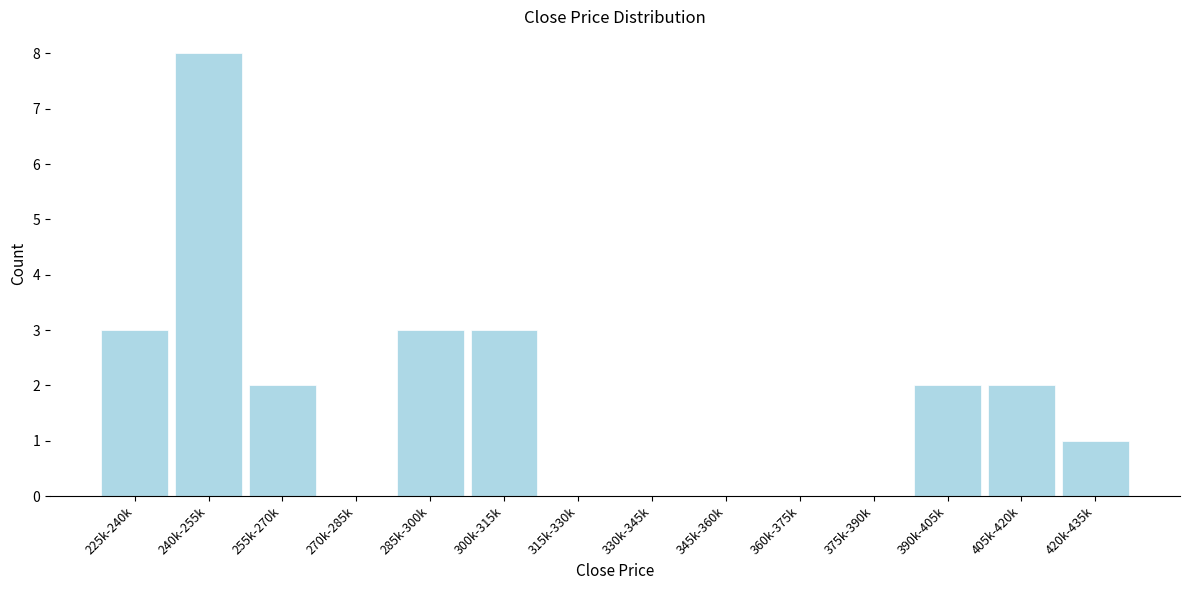

Reading left to right, transcribe all the data shown in this chart.

225k-240k=3	240k-255k=8	255k-270k=2	270k-285k=0	285k-300k=3	300k-315k=3	315k-330k=0	330k-345k=0	345k-360k=0	360k-375k=0	375k-390k=0	390k-405k=2	405k-420k=2	420k-435k=1